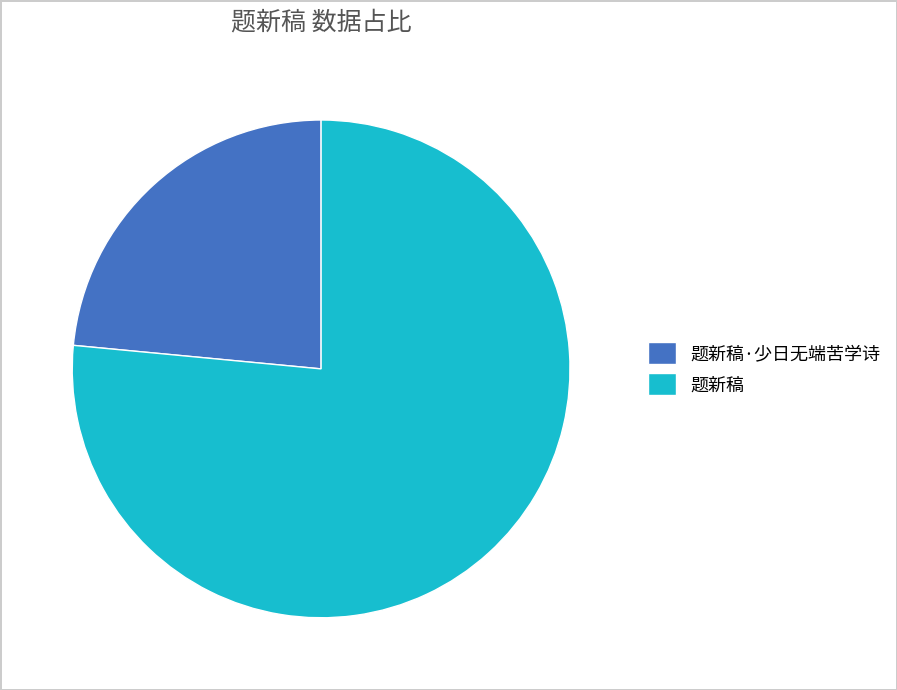

How many segments does this pie chart have?

2